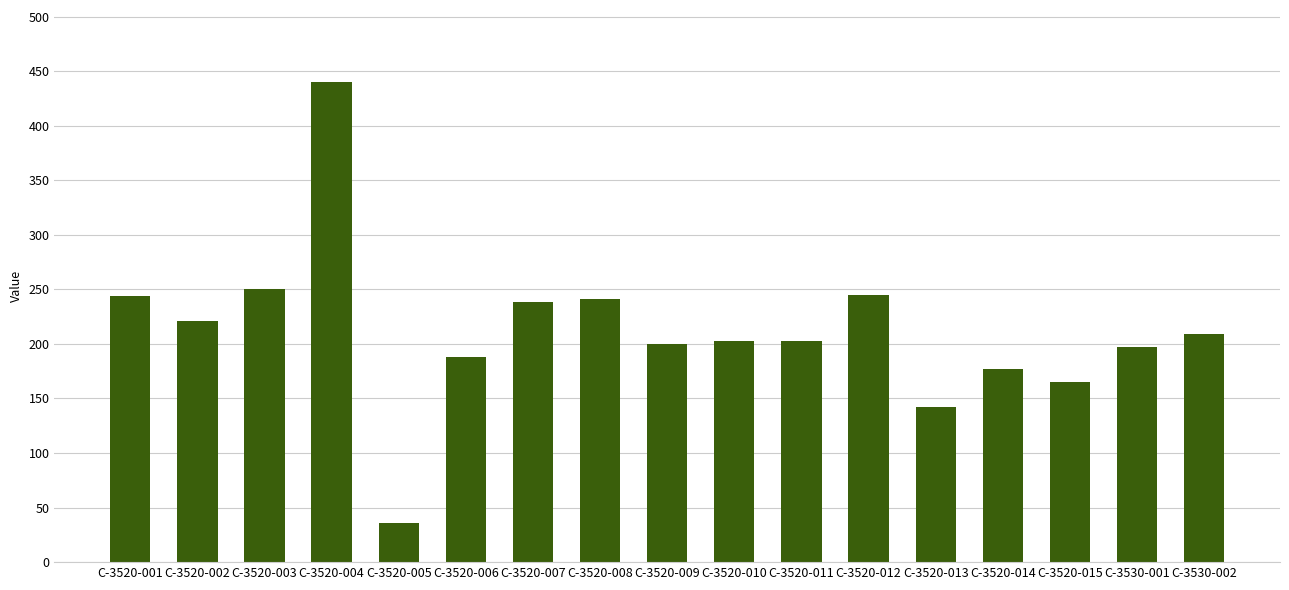

Read the value at C-3520-001.

244